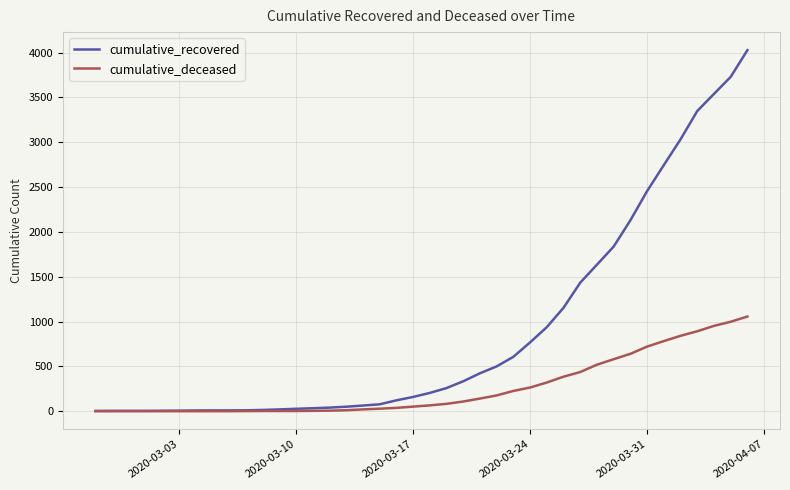

Which series has the largest range (max minus min)?

cumulative_recovered